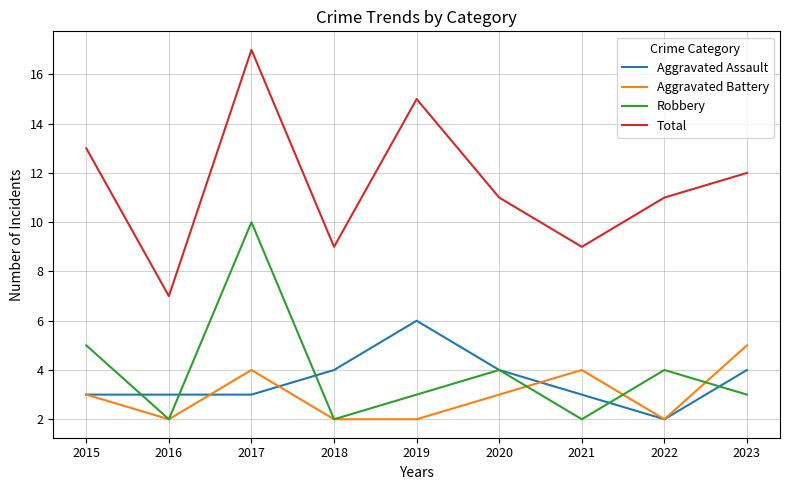

What is the difference between the highest and lowest values at 2021?

7